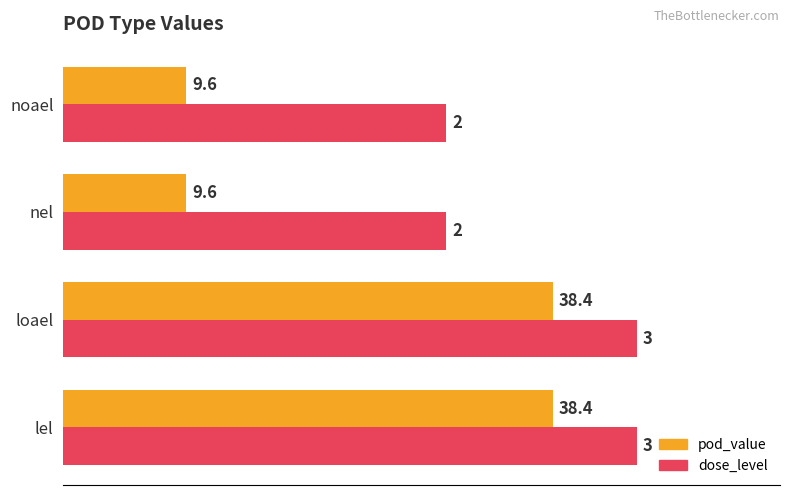

What is the maximum value shown in the chart?

45.0